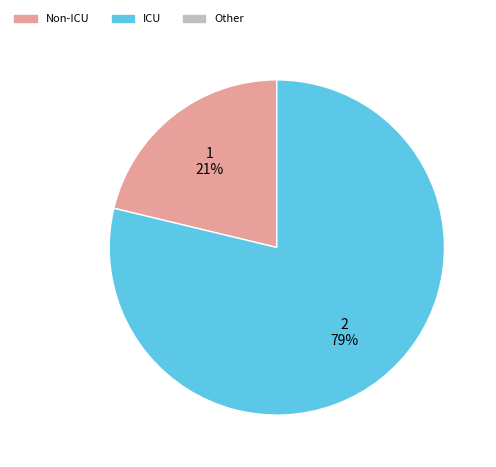

To the nearest percent, what is the difference between the largest and smallest slice percentages?

58%